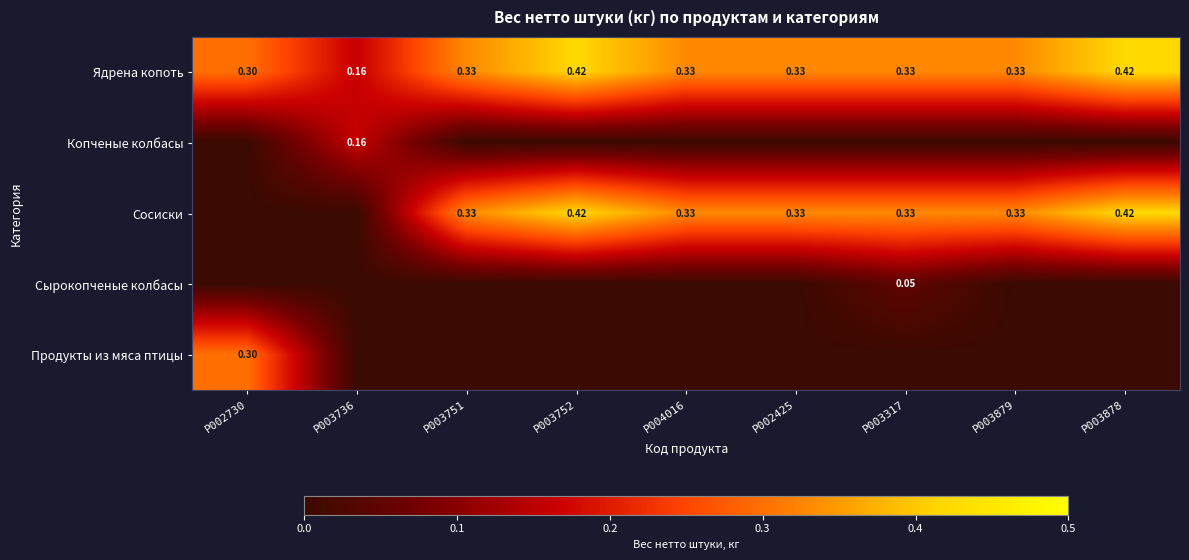

Is the value of Ядрена копоть at P003879 greater than the value of Копченые колбасы at P003736?

Yes